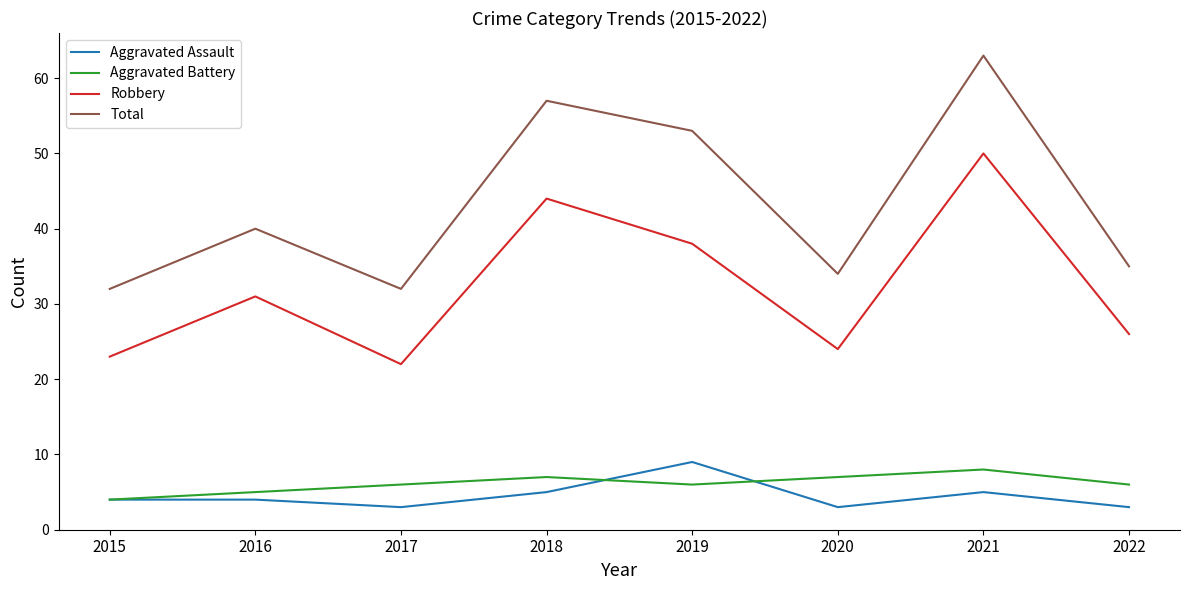

At which label is Total closest to 47?

2019